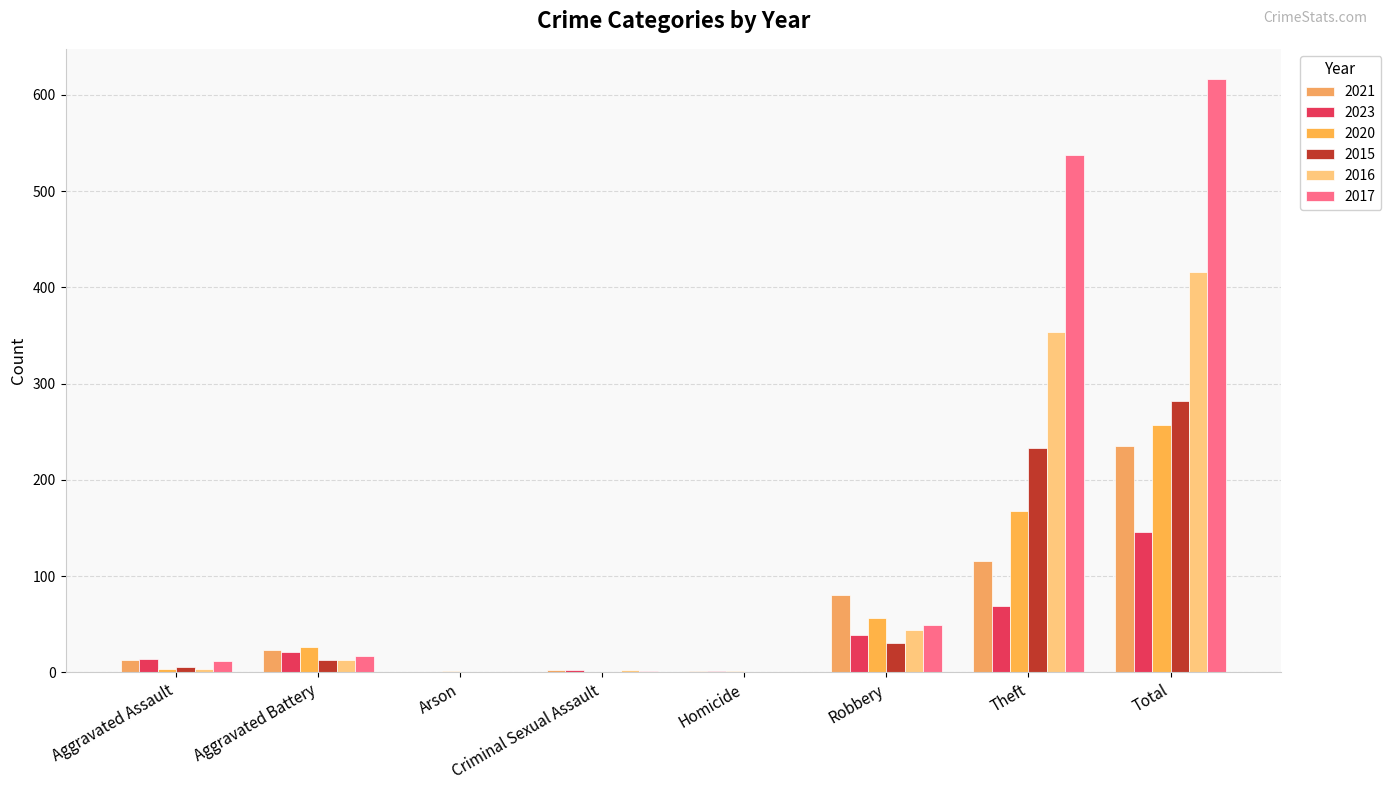

What are all the series names shown in the legend?

2021, 2023, 2020, 2015, 2016, 2017